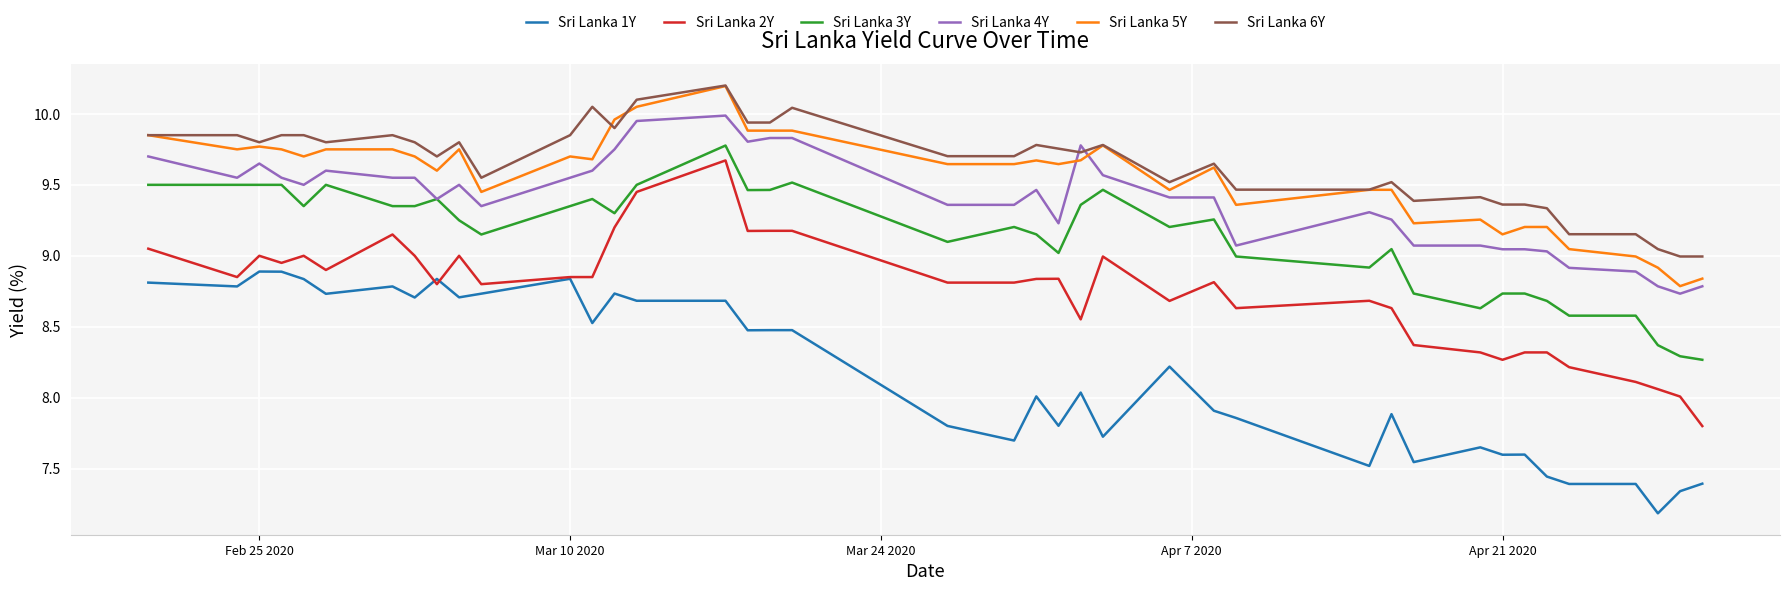

What is the minimum value shown in the chart?

7.2